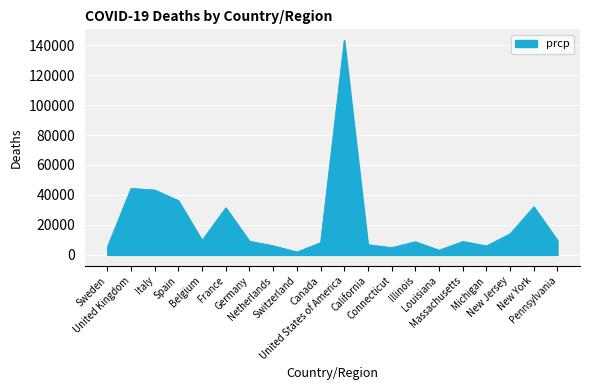

What is the difference between the maximum and minimum values?

141426.0